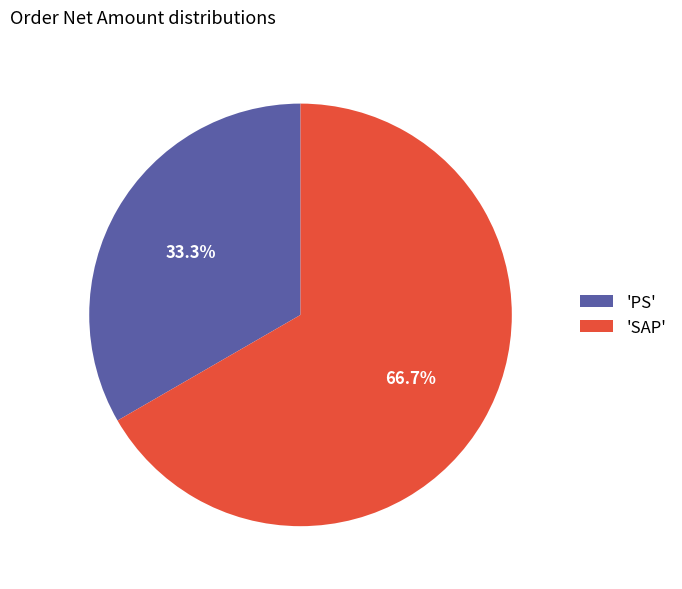

What is the ratio of the value at 'SAP' to the value at 'PS'?

2.0